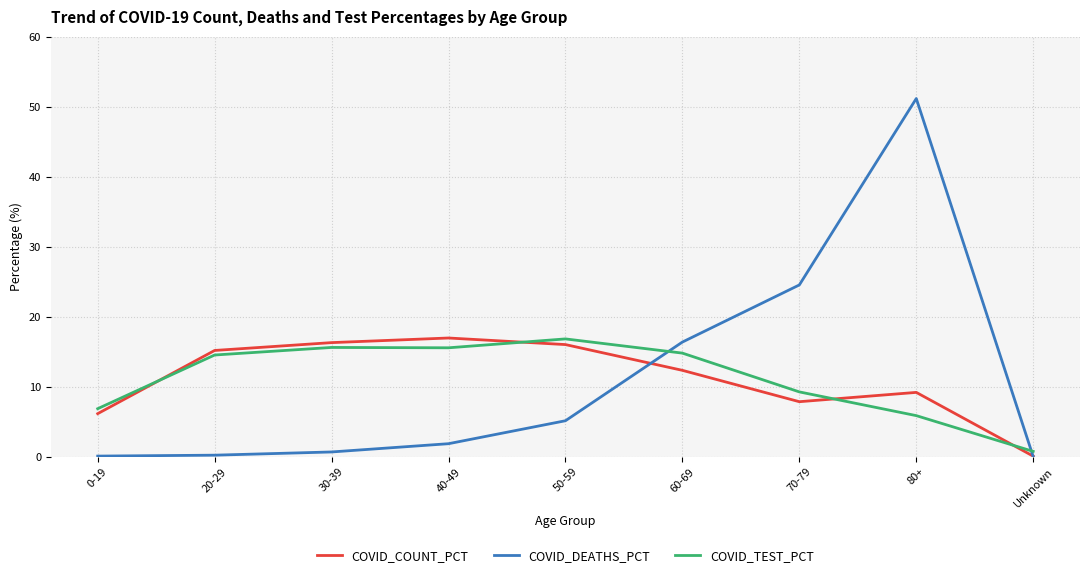

Between 0-19 and 20-29, which series saw the biggest shift?

COVID_COUNT_PCT